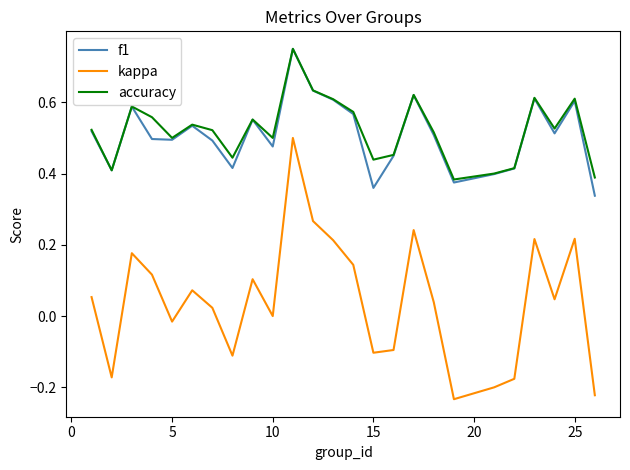

How many interior local peaks does the kappa series have?

7